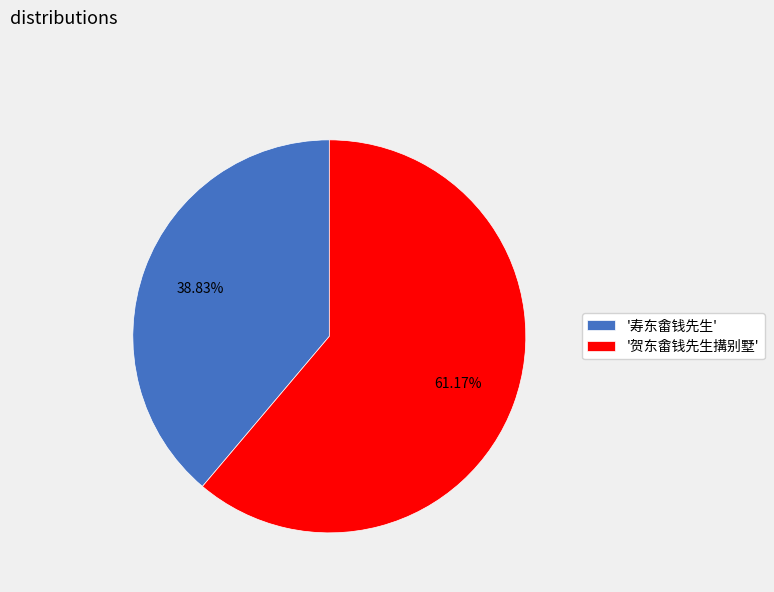

Rank the categories by value from lowest to highest.

'寿东畬钱先生', '贺东畬钱先生搆别墅'